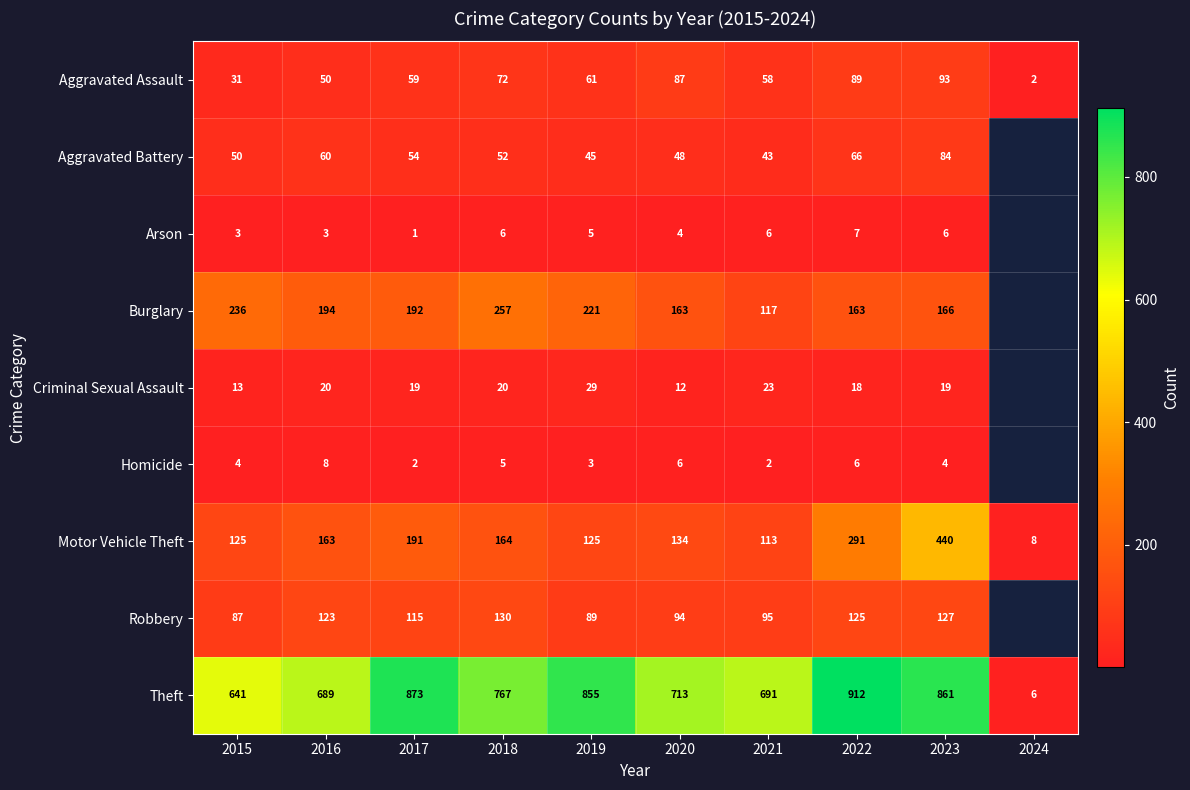

Rank the series at 2019 from highest to lowest value.

Theft, Burglary, Motor Vehicle Theft, Robbery, Aggravated Assault, Aggravated Battery, Criminal Sexual Assault, Arson, Homicide